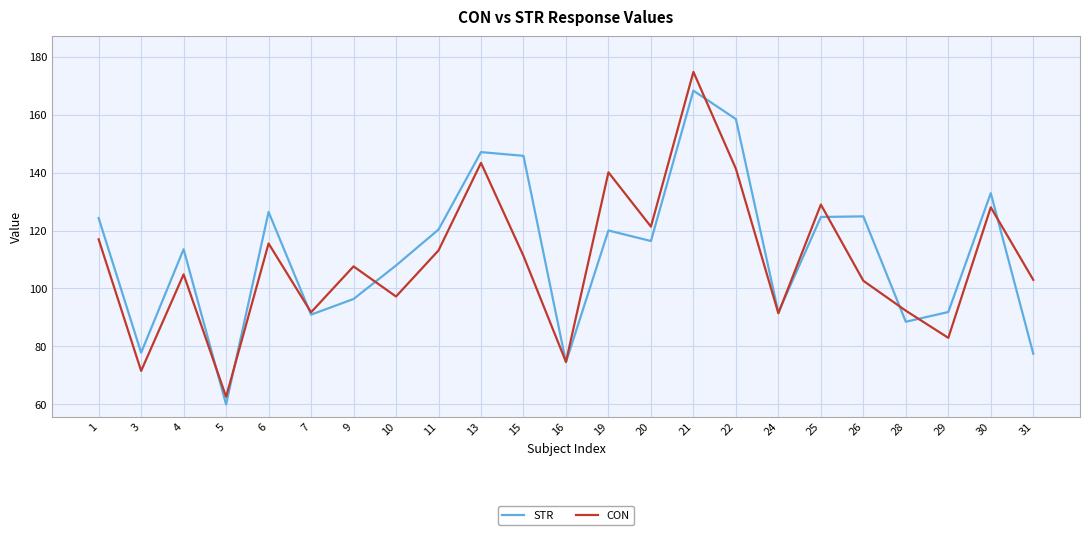

At how many categories does at least one series exceed 166?

1